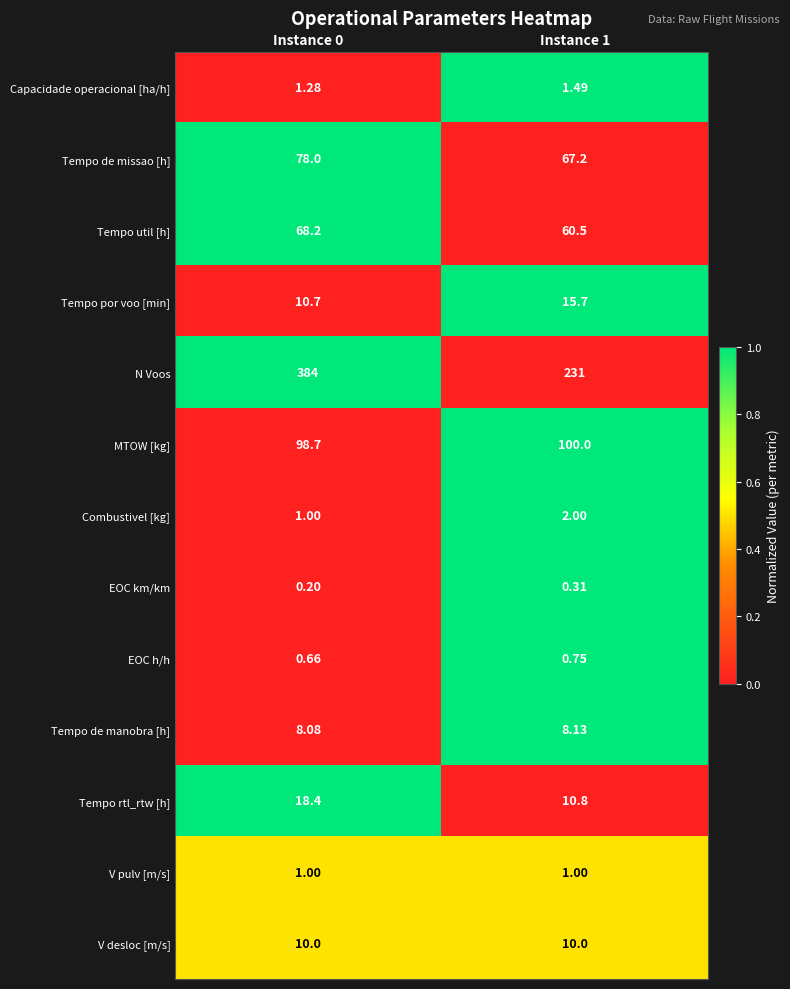

How many data points does each series have?

2